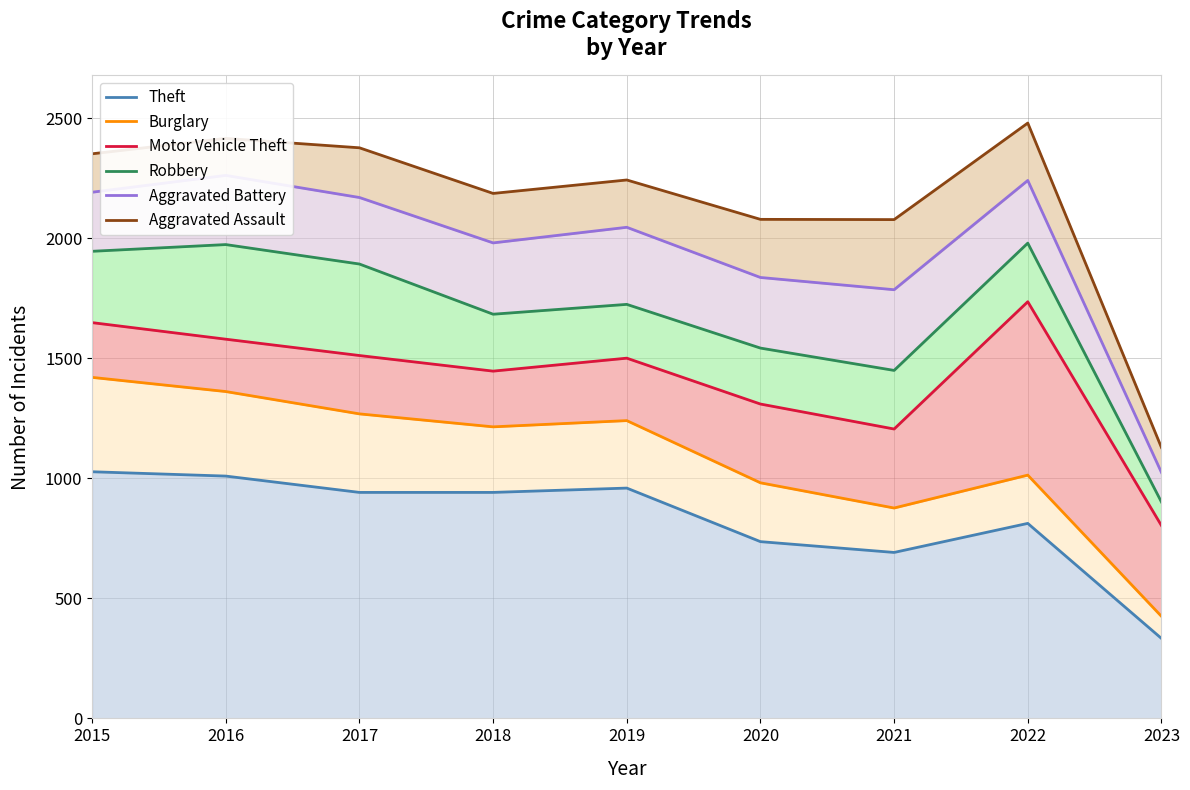

What is the sum of the Robbery values at 2018 and 2023?

2584